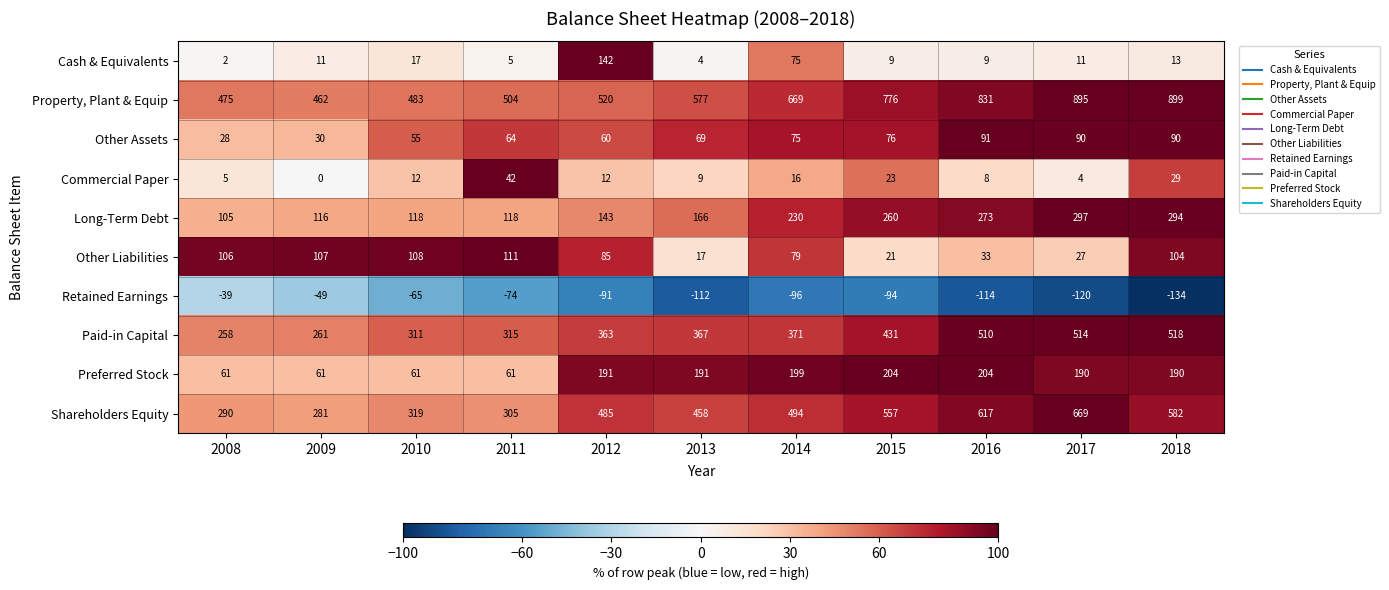

Count the number of categories in the chart.

11